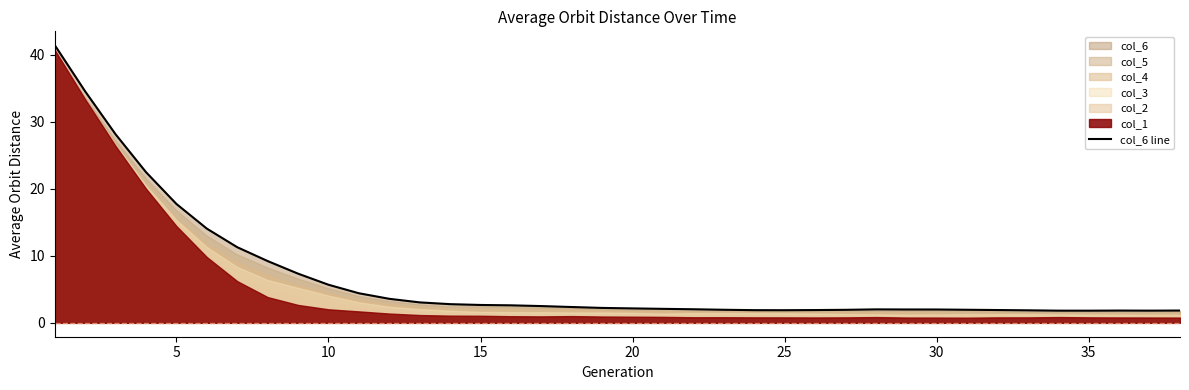

What is the difference between the maximum and second lowest values?

39.6